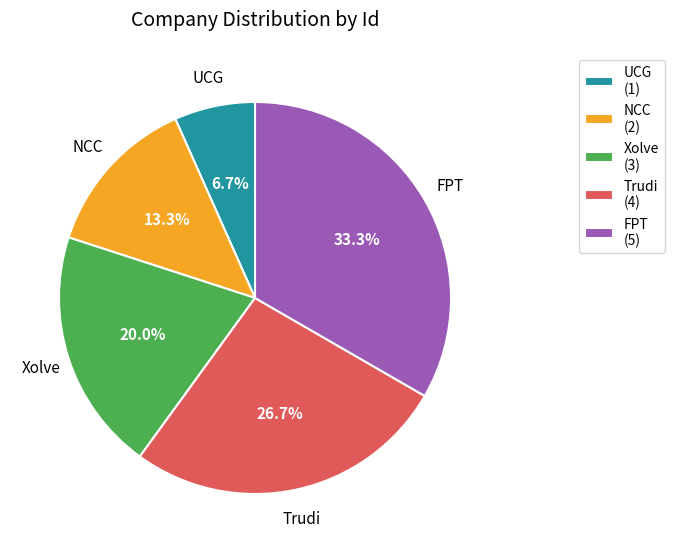

Rank the categories by value from lowest to highest.

UCG, NCC, Xolve, Trudi, FPT